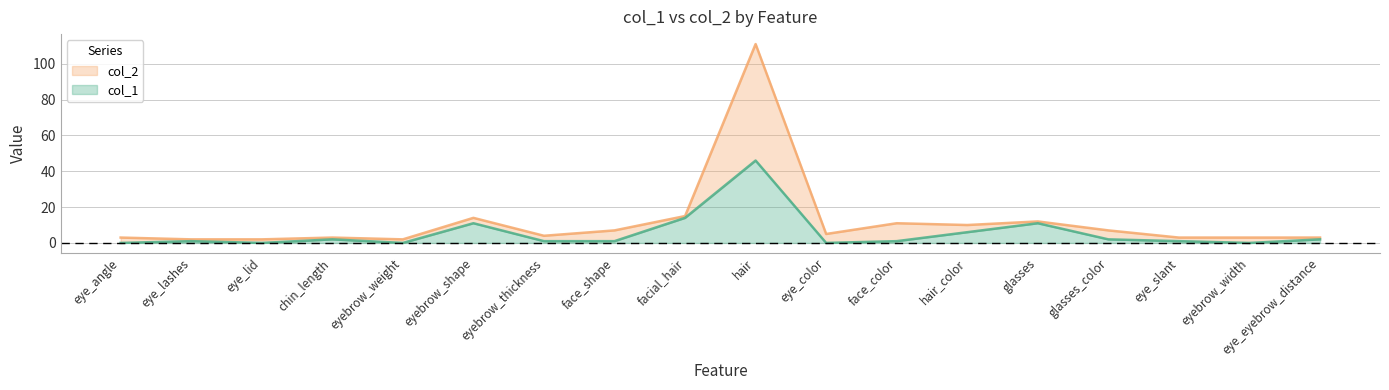

At which category does the chart reach its peak across all series?

hair